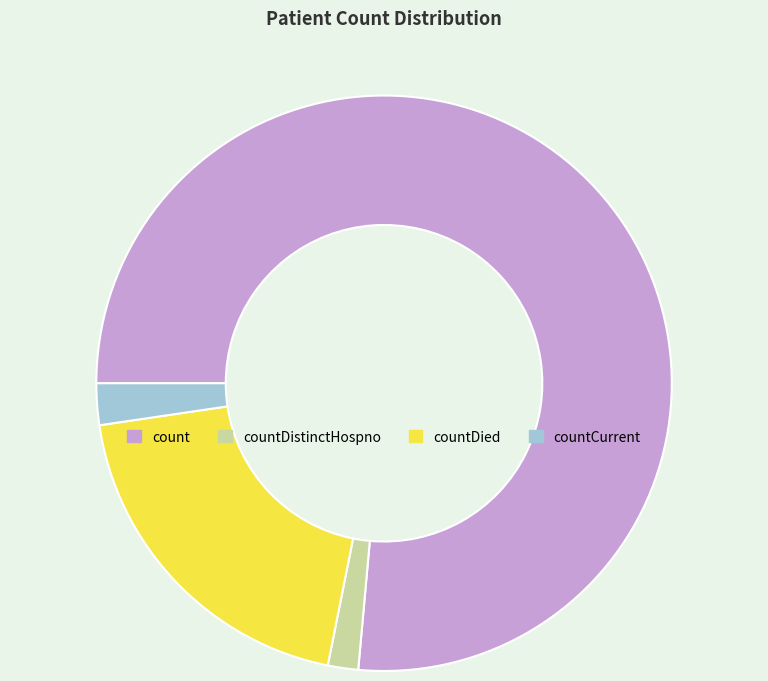

Which category has the smallest portion of the pie?

countDistinctHospno